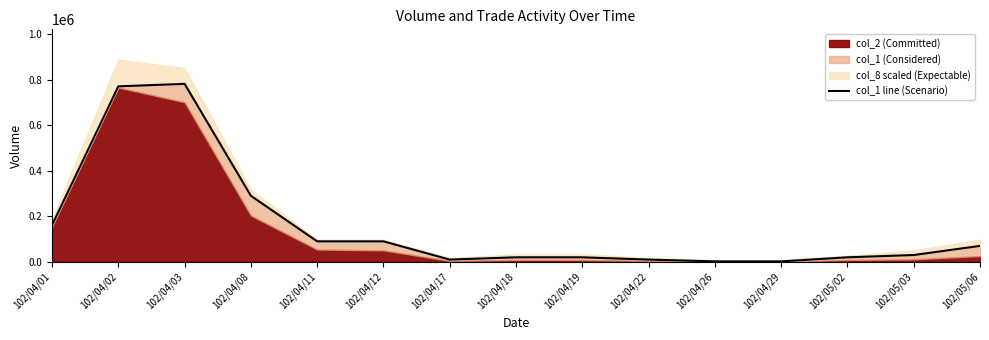

True or false: there are more than 1 points higher than both neighbors.

False